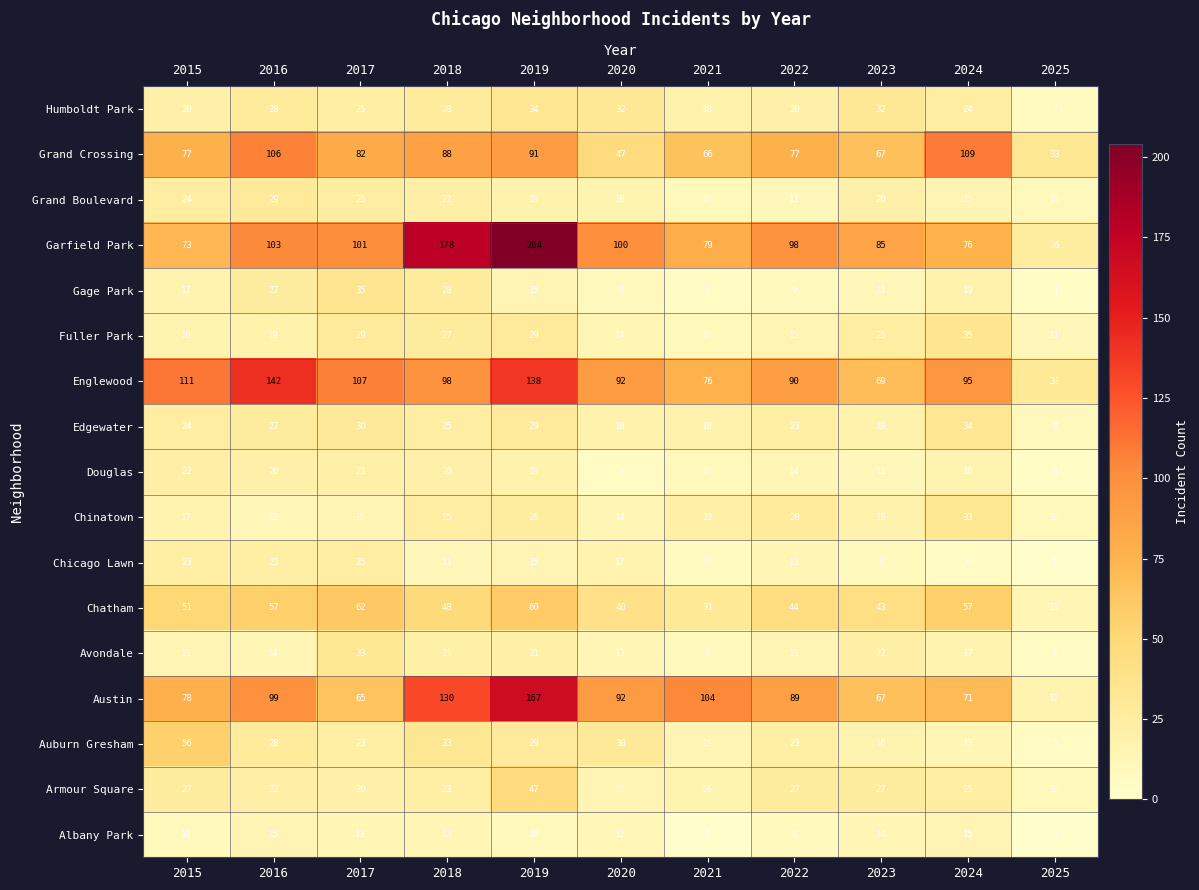

List the labels in order of Garfield Park value, smallest first.

2025, 2015, 2024, 2021, 2023, 2022, 2020, 2017, 2016, 2018, 2019